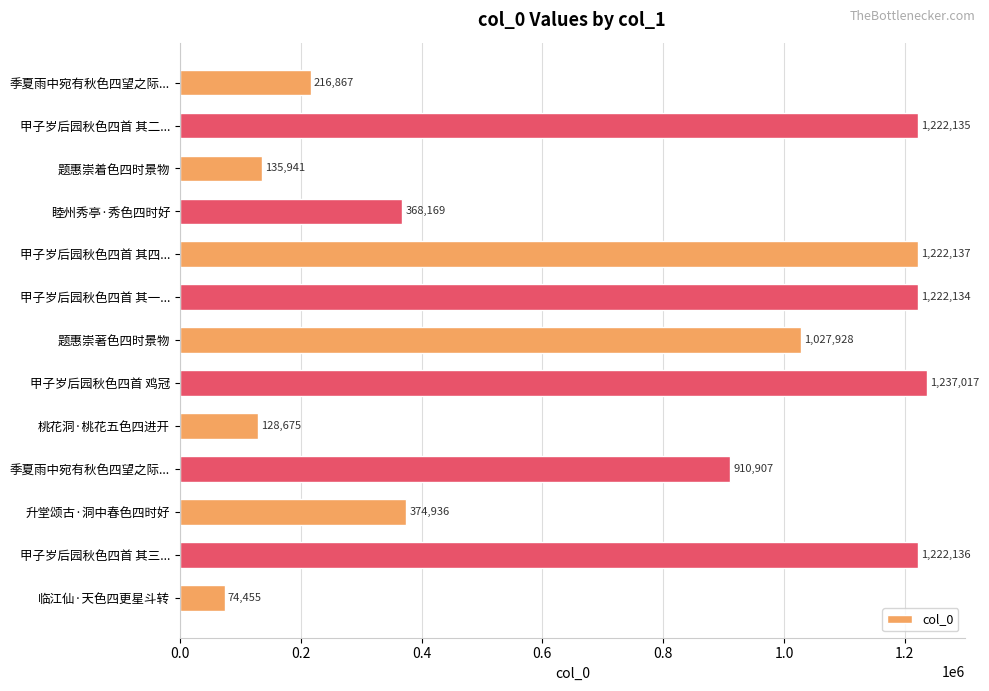

What is the sum of all values?

9363437